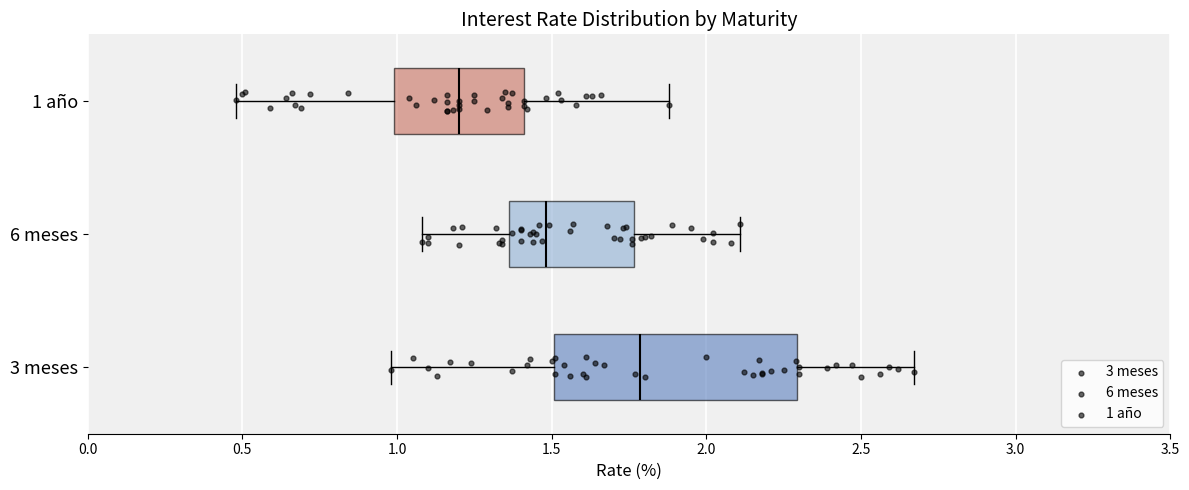

Which box has the furthest to the right median line?

3 meses